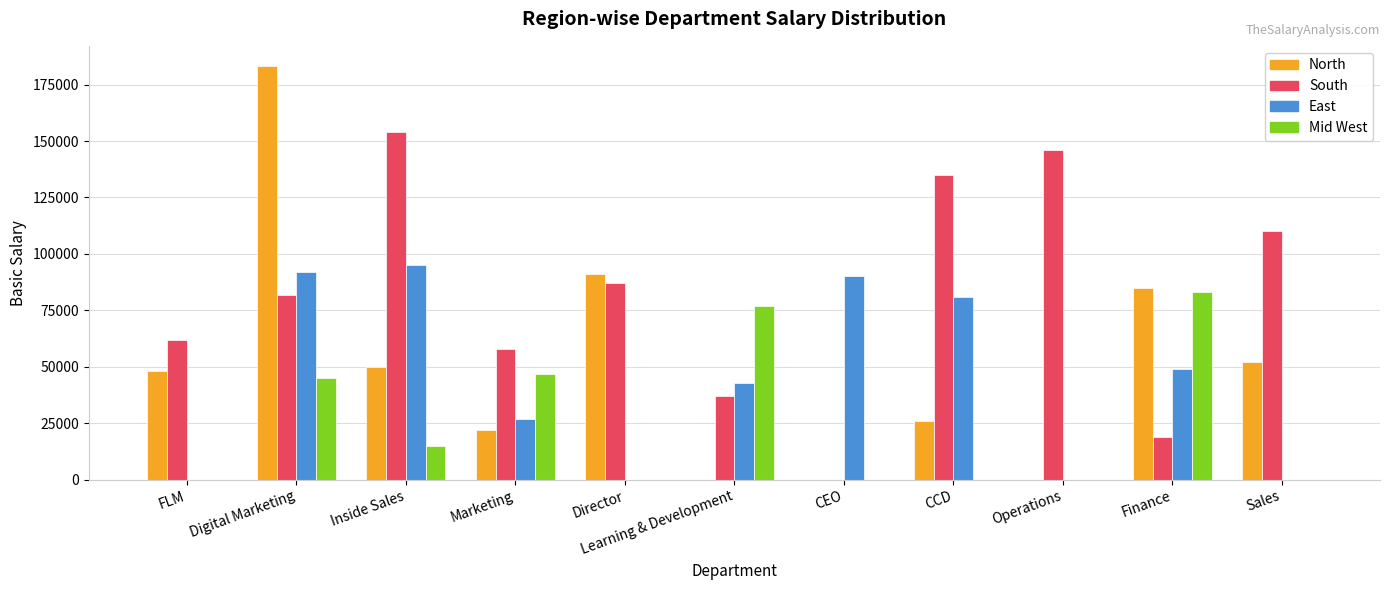

How many series are shown in this chart?

4